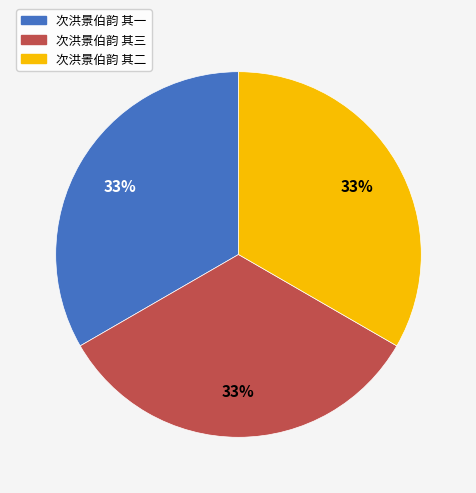

Do 次洪景伯韵 其三 and 次洪景伯韵 其二 together represent more than half of the pie?

Yes